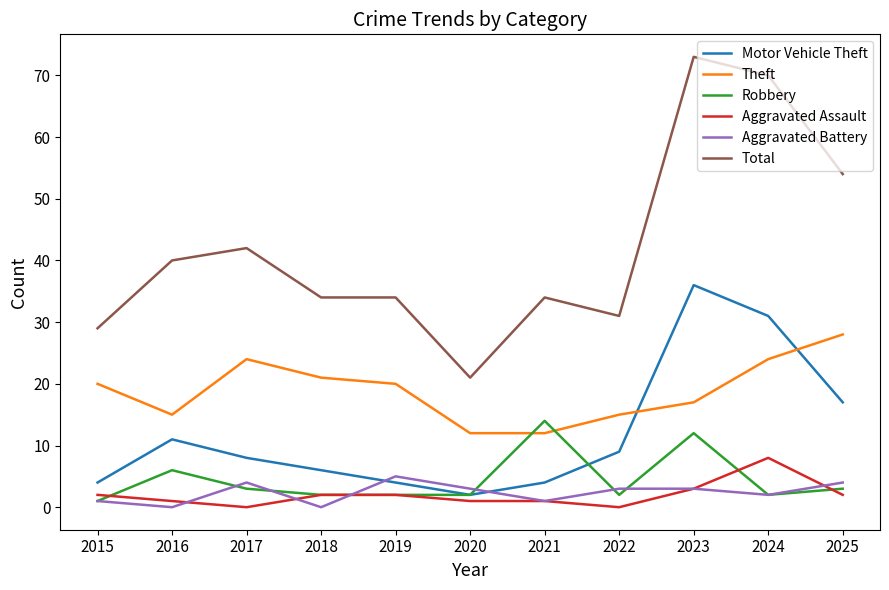

Which series has the widest spread of values?

Total